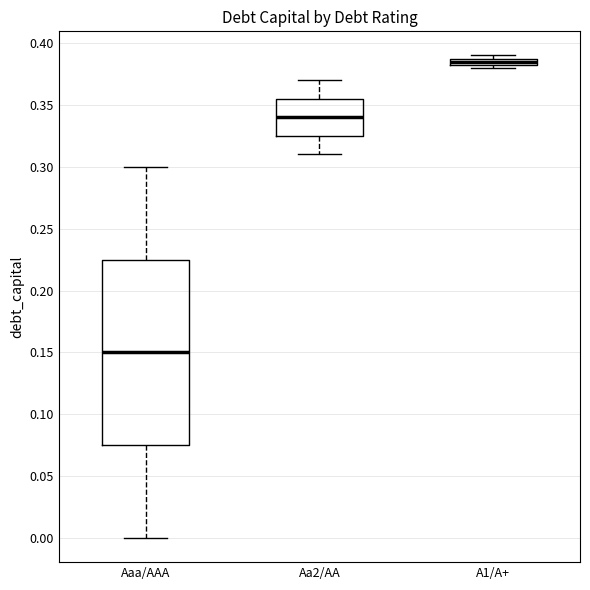

Comparing the boxes themselves (not the whiskers), which one is the tallest?

Aaa/AAA